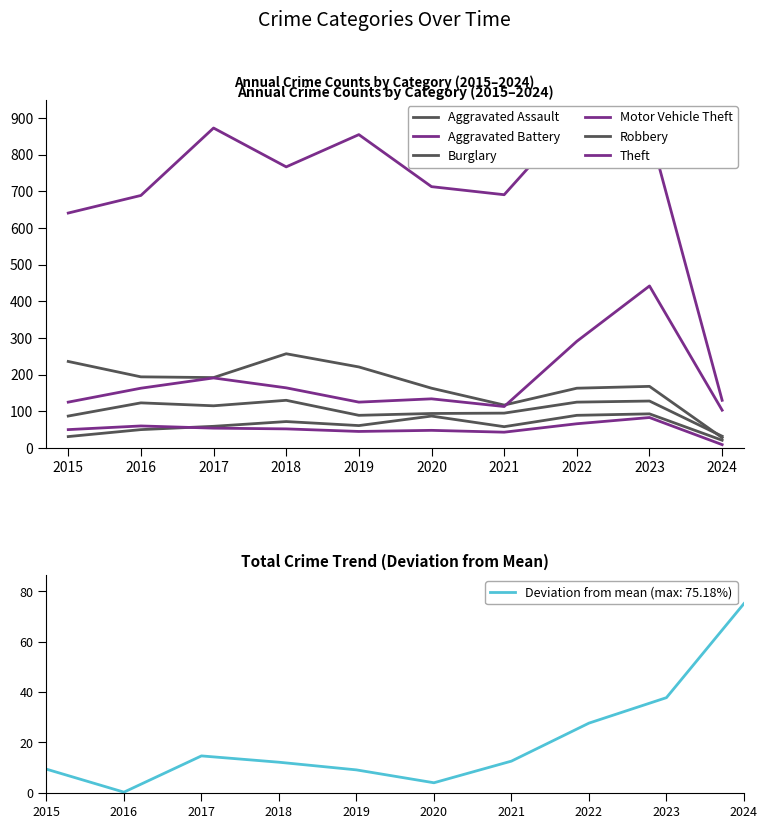

True or false: Aggravated Battery has a value of 13 at 2024.

False